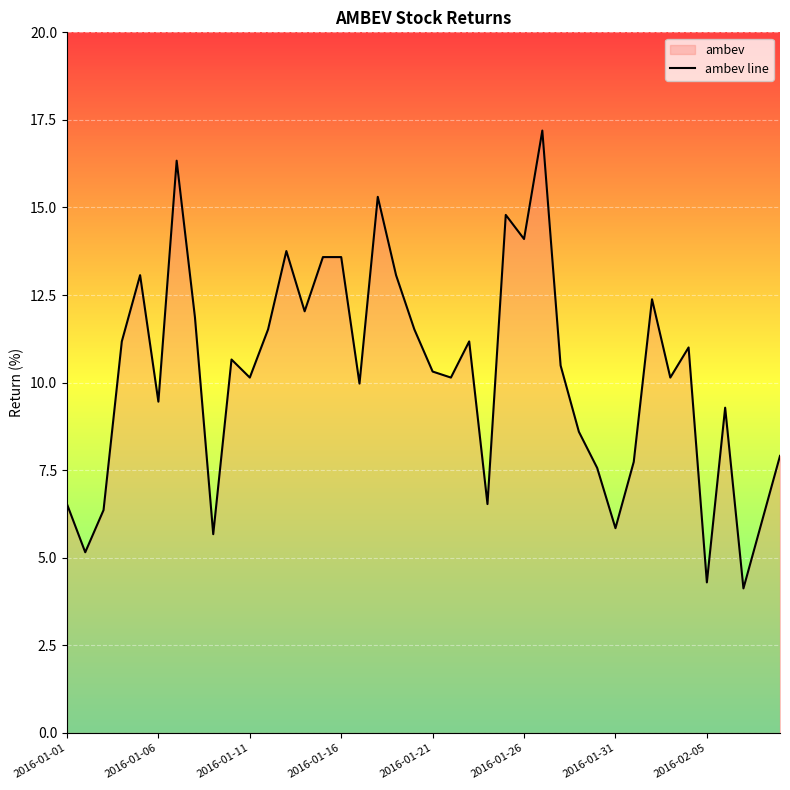

What is the minimum value shown in the chart?

4.1